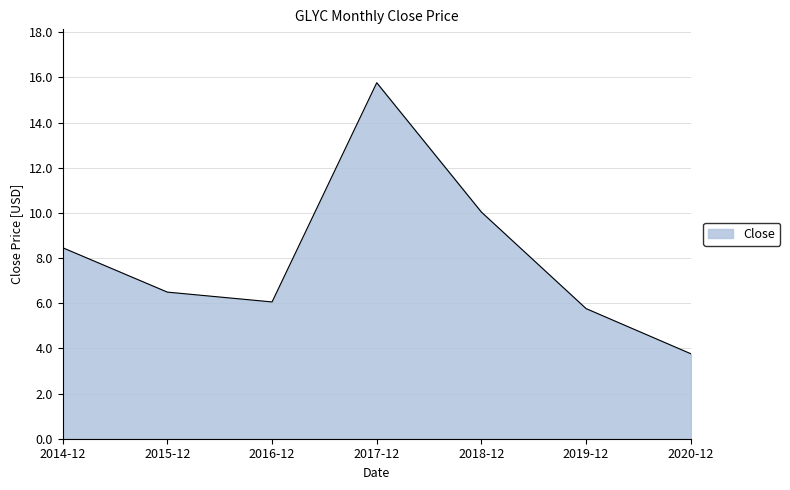

Count the number of data series in this chart.

1